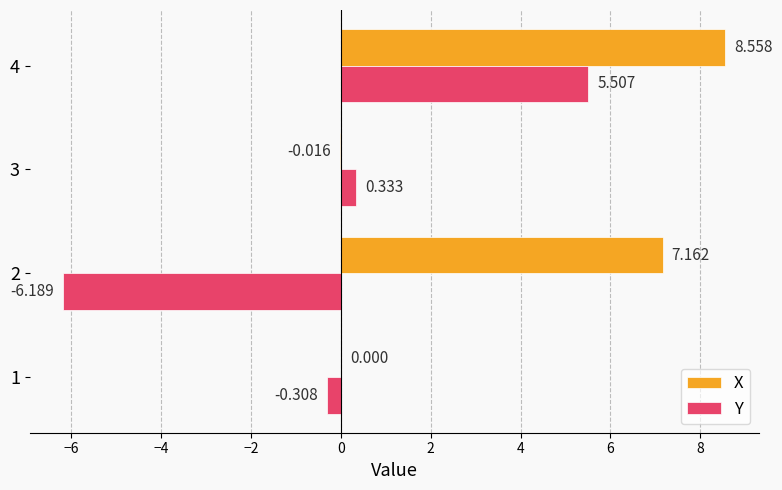

Which series changed the most between 3 and 4?

X